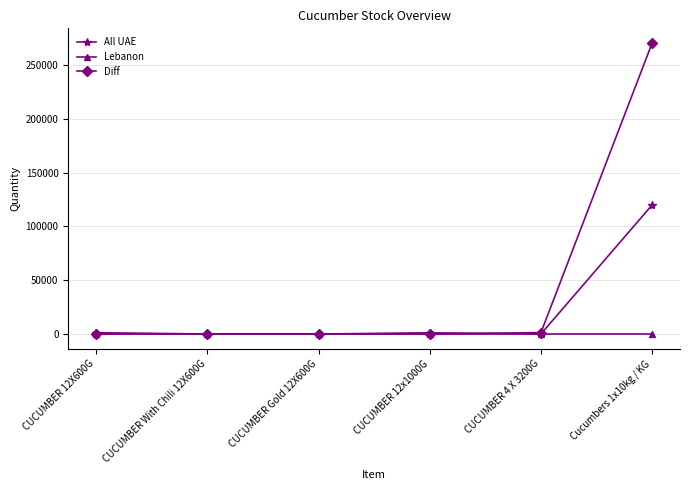

What position from the left is CUCUMBER 12X600G?

1